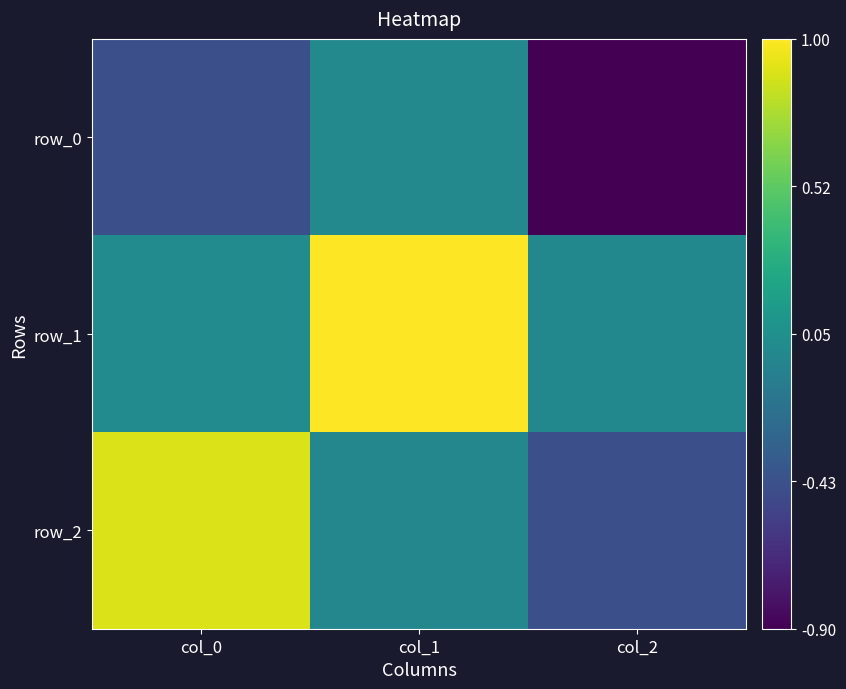

What is the difference between the maximum and second lowest values in the row_2 series?

0.9